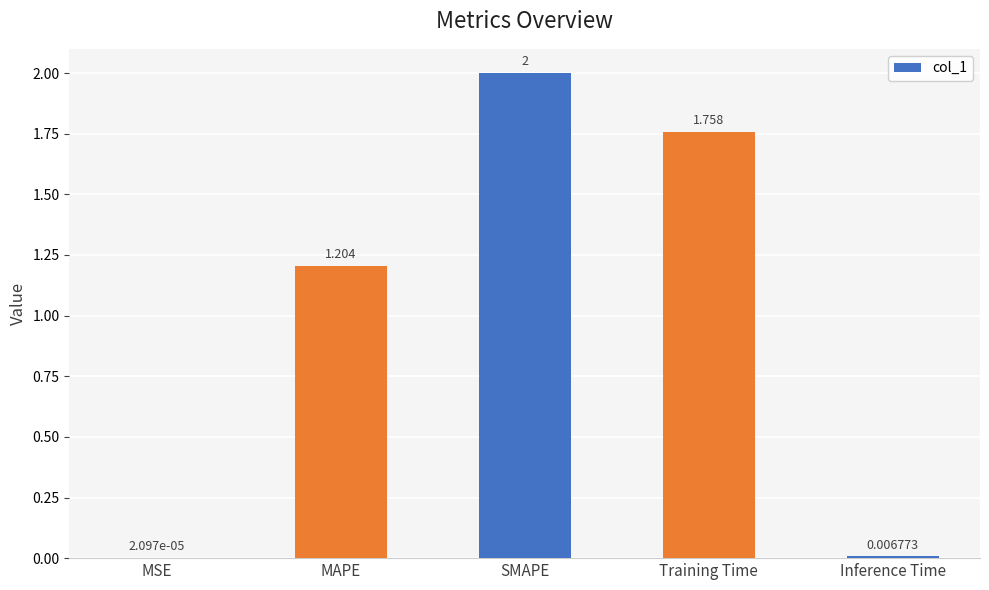

At which label does the data first exceed 1?

MAPE